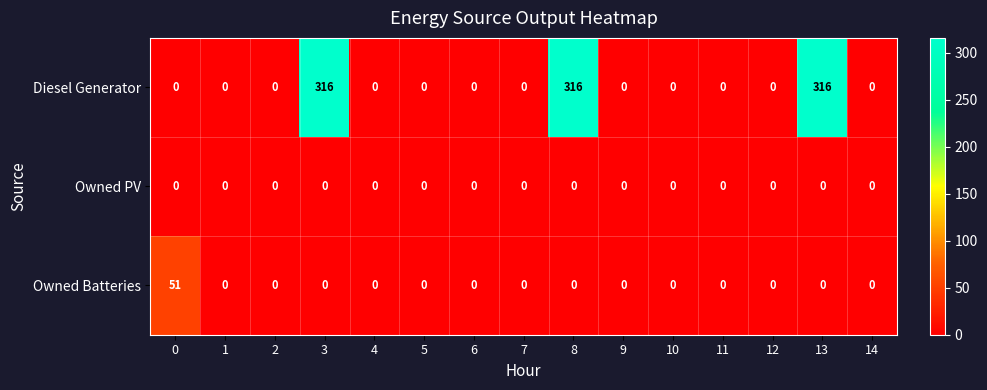

What is the spread (max minus min) of values at 3?

316